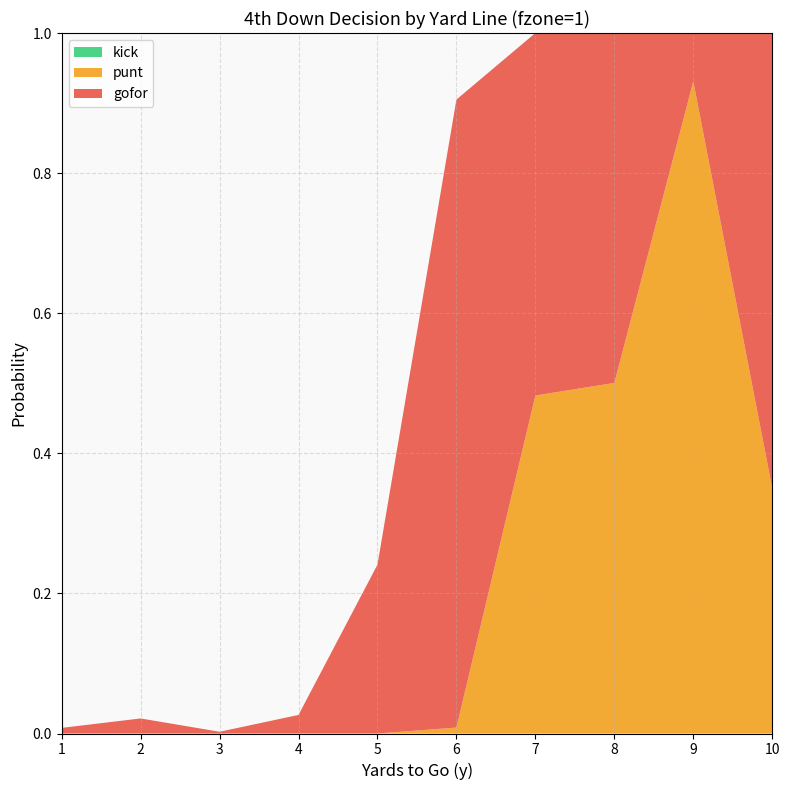

Reading left to right, extract all data points from this chart.

gofor: 1=0.0	2=0.0	3=0.0	4=0.0	5=0.2	6=0.9	7=0.5	8=0.5	9=0.1	10=0.7
punt: 1=0.0	2=0.0	3=0.0	4=0.0	5=0.0	6=0.0	7=0.5	8=0.5	9=0.9	10=0.3
kick: 1=0.0	2=0.0	3=0.0	4=0.0	5=0.0	6=0.0	7=0.0	8=0.0	9=0.0	10=0.0